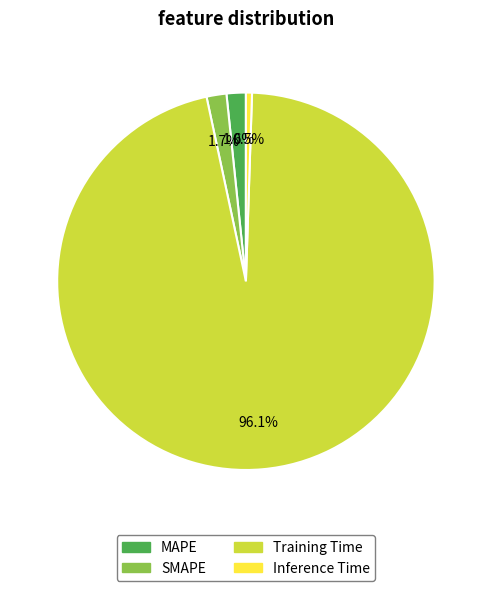

To the nearest percent, what portion does SMAPE represent?

2%